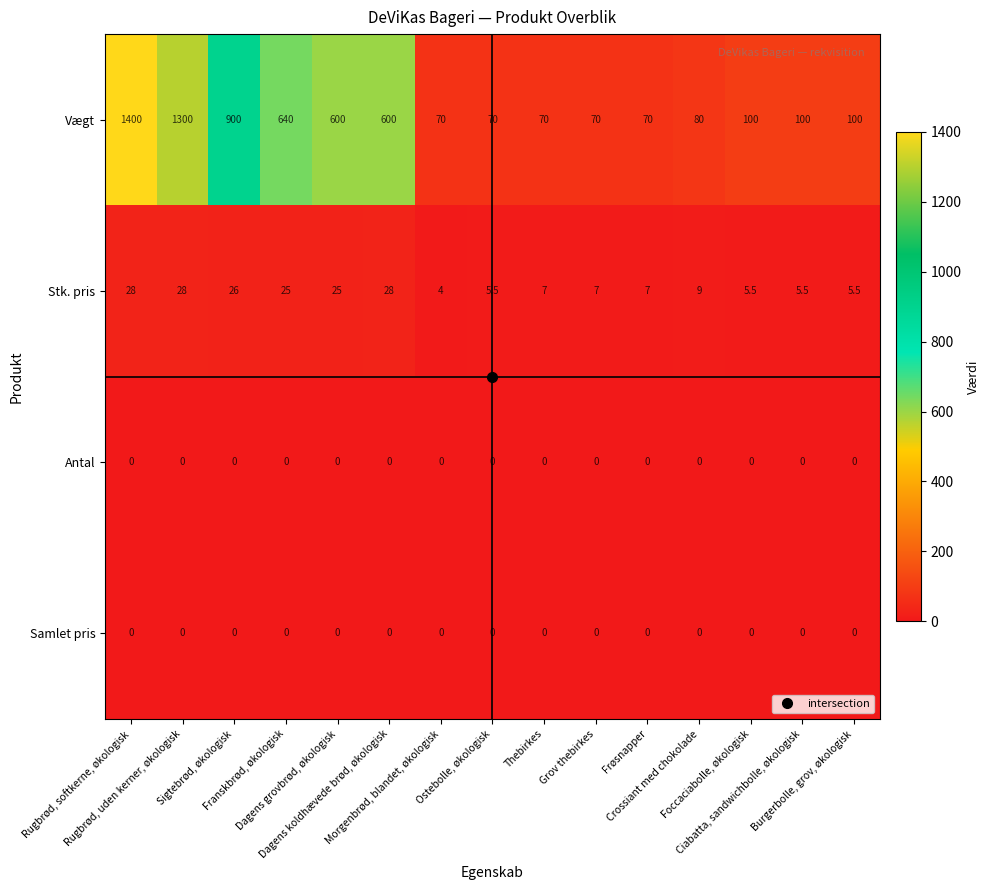

What is the highest value of the Stk. pris series?

28.0